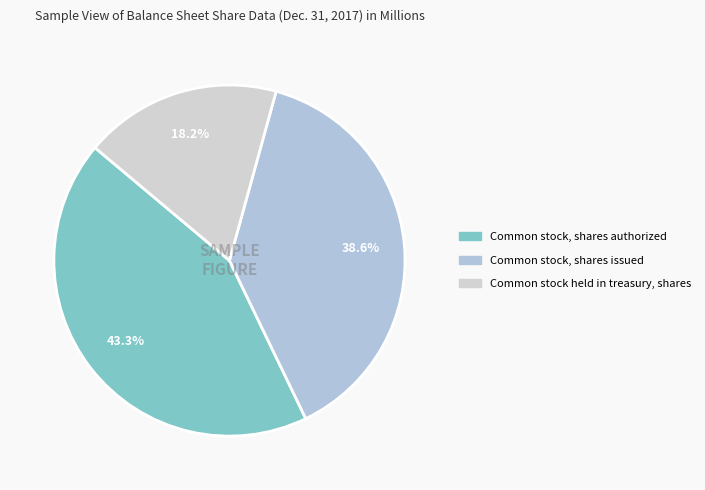

How much of the chart is everything except Common stock, shares issued?

61.4%